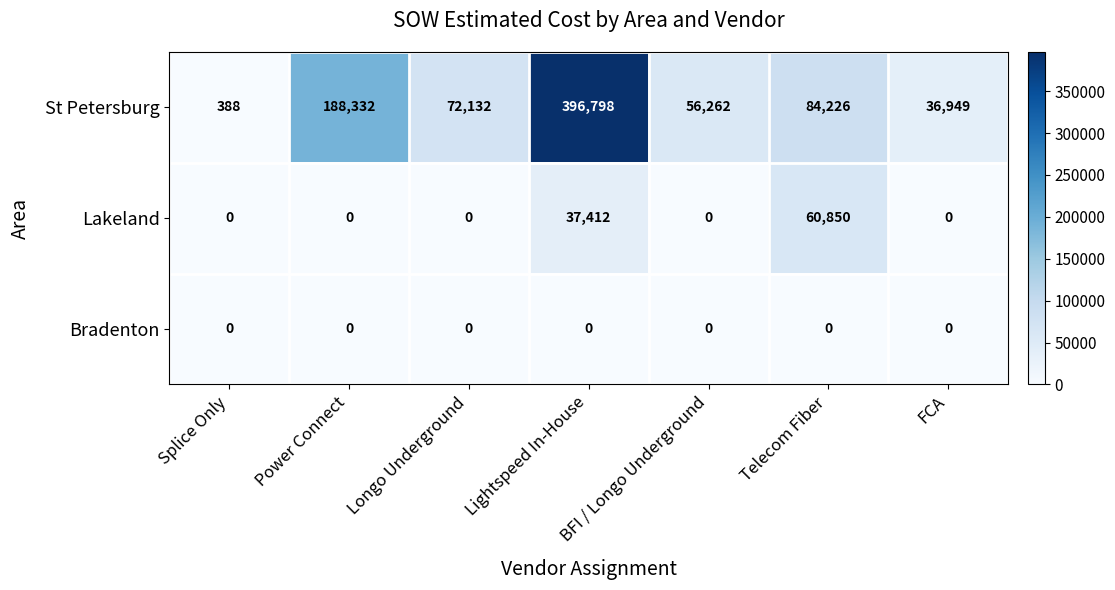

What is the total value across all series at Telecom Fiber?

145076